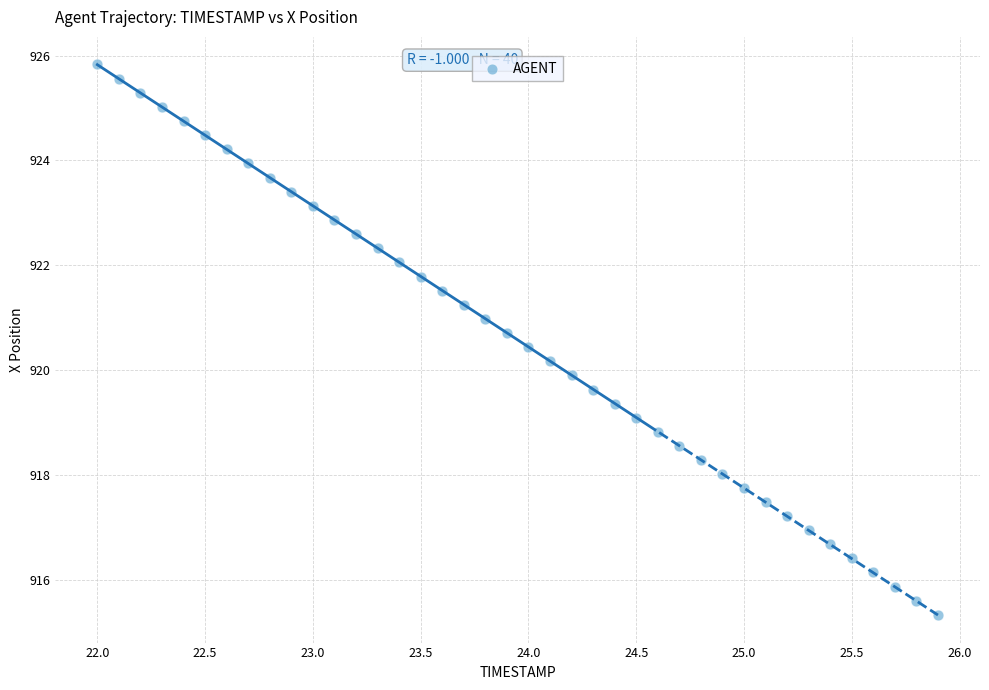

What is the range of X values (max minus min)?

3.9